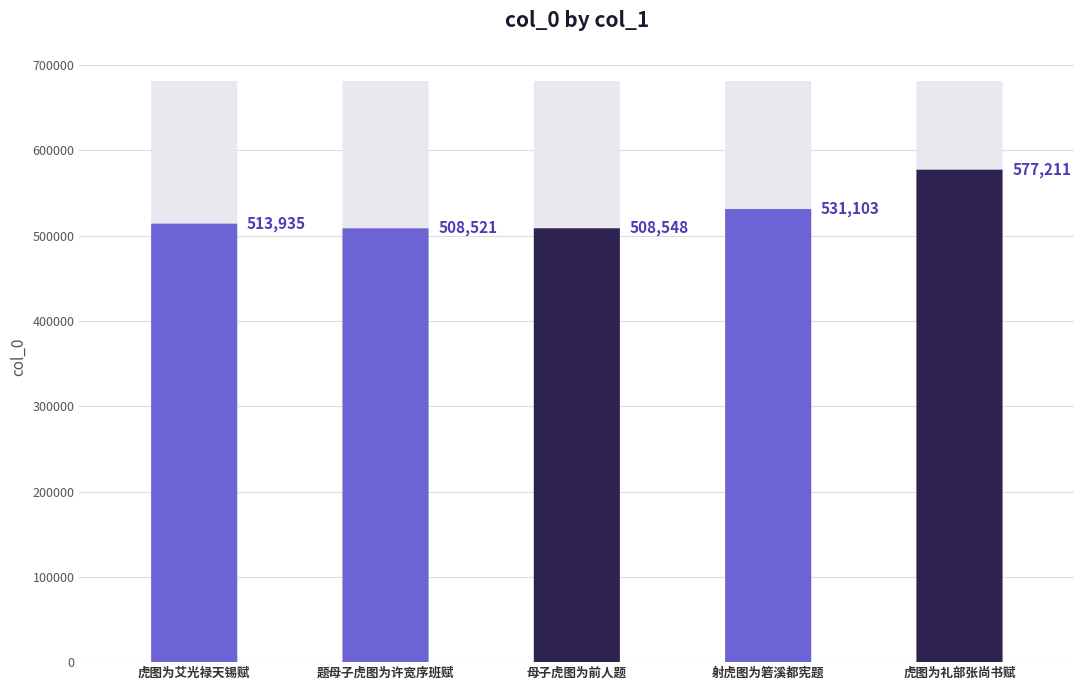

True or false: the data shows 906755 at 虎图为艾光禄天锡赋.

False